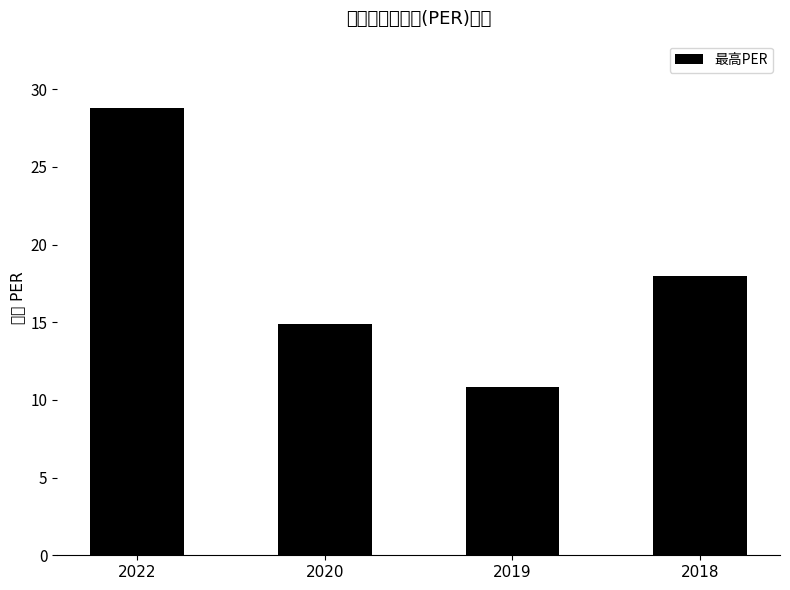

Reading left to right, transcribe all the data shown in this chart.

28.8	14.9	10.8	18.0